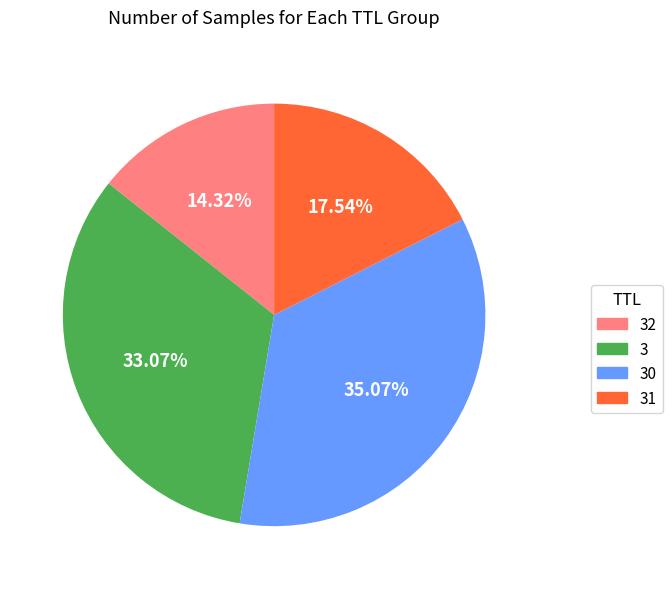

Which has a higher value, 3 or 32?

3